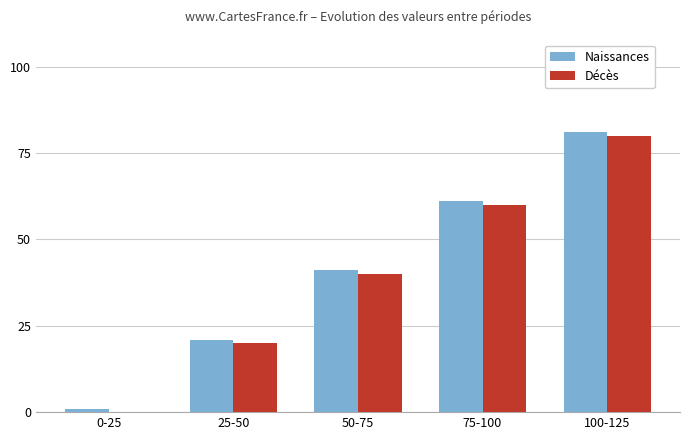

Where is Naissances nearest to the value 41?

50-75